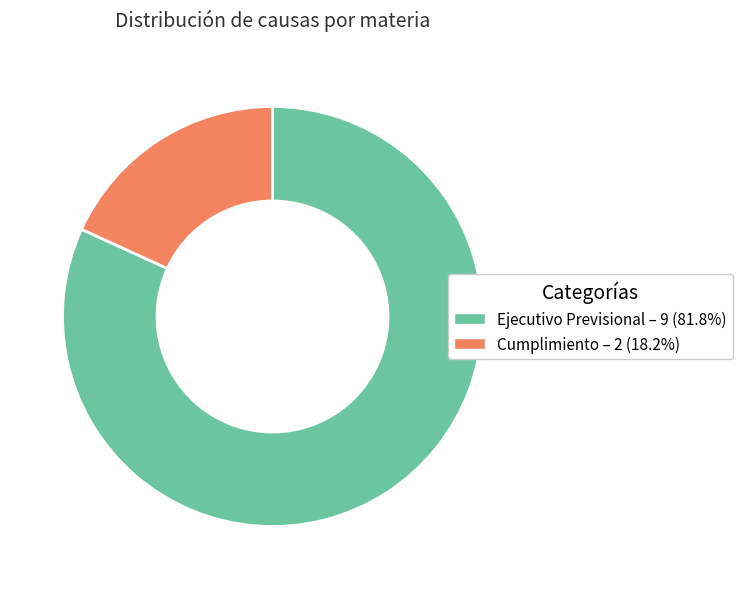

Is there a majority slice in this chart?

Yes